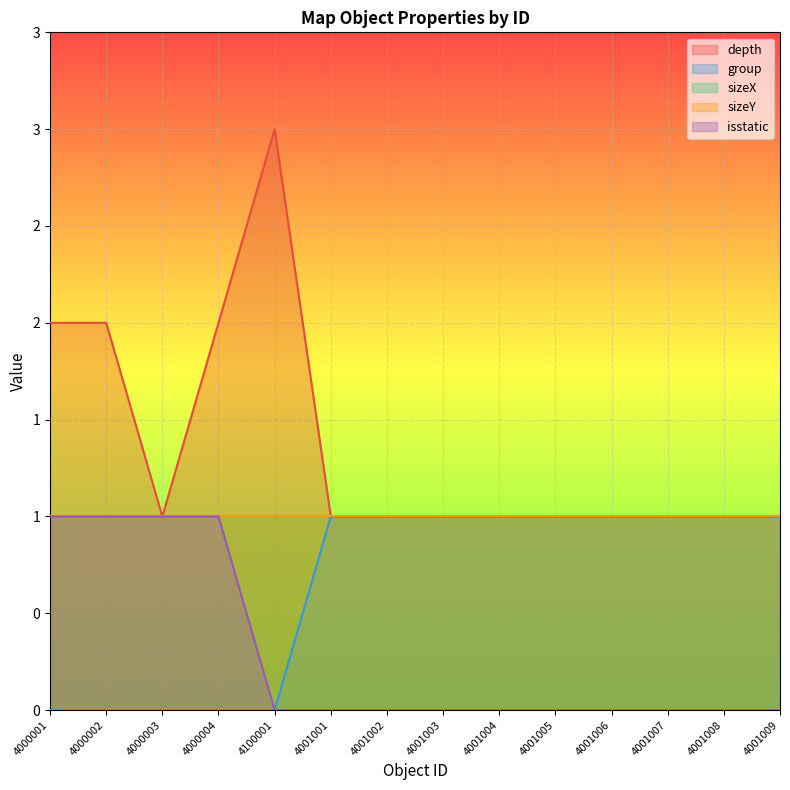

What position from the left is 4001008?

13